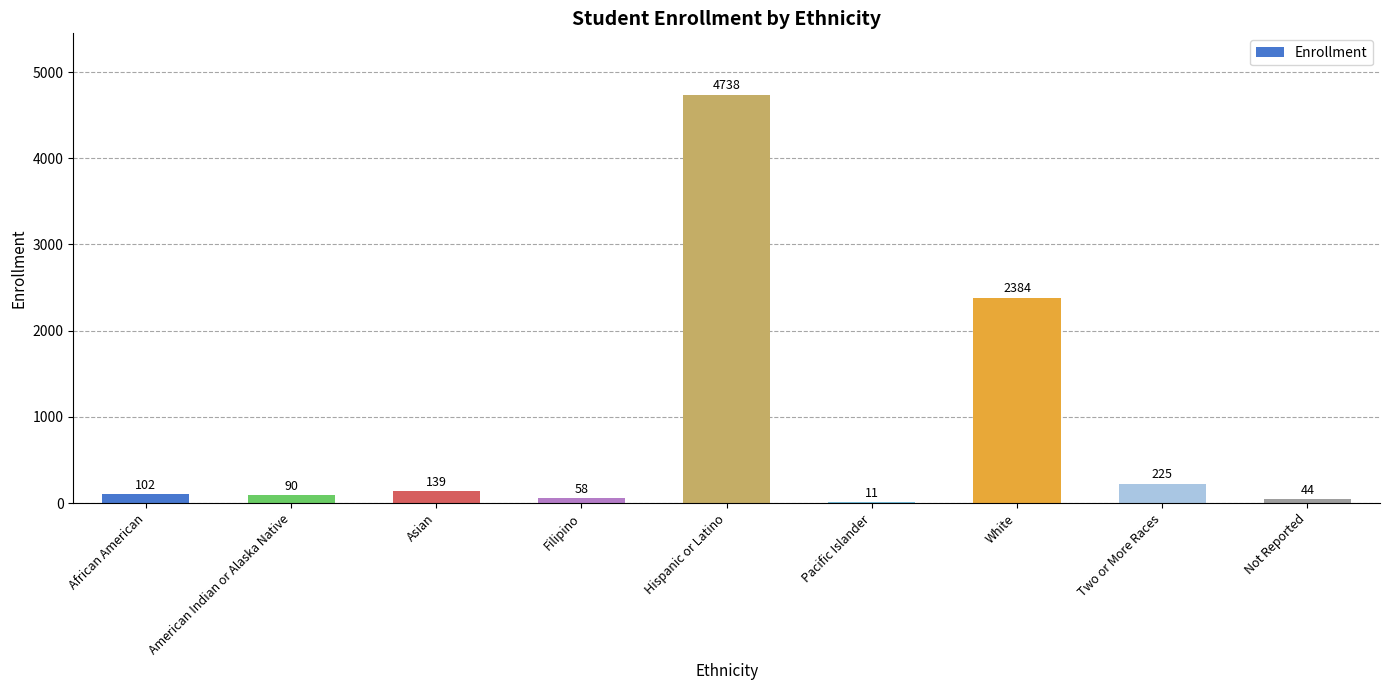

What is the sum of the values at Pacific Islander and Not Reported?

55